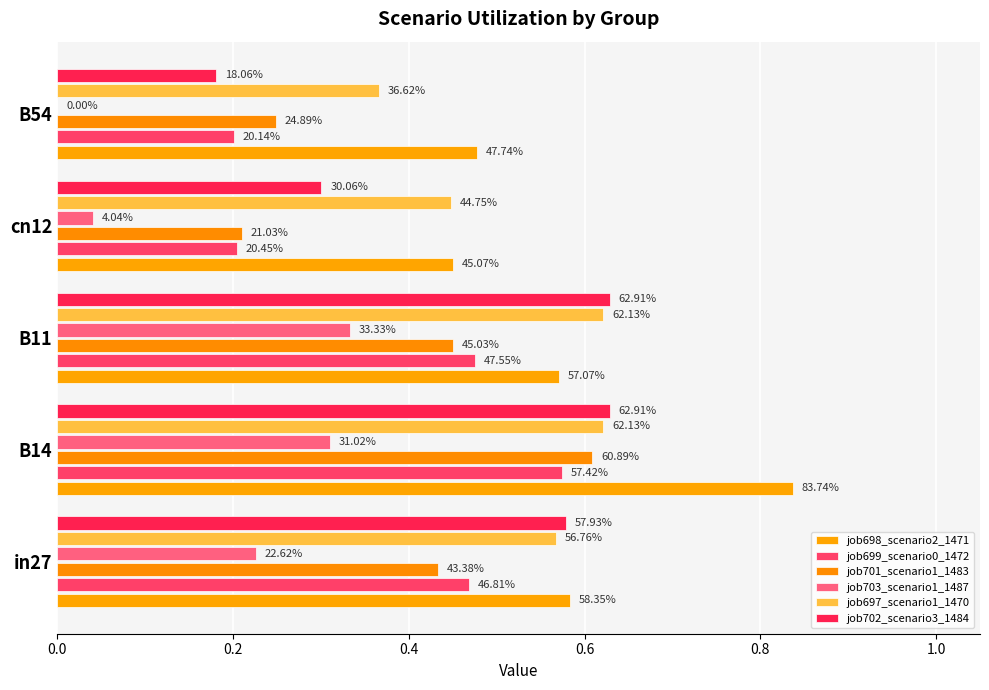

How many bars are there in each group?

6